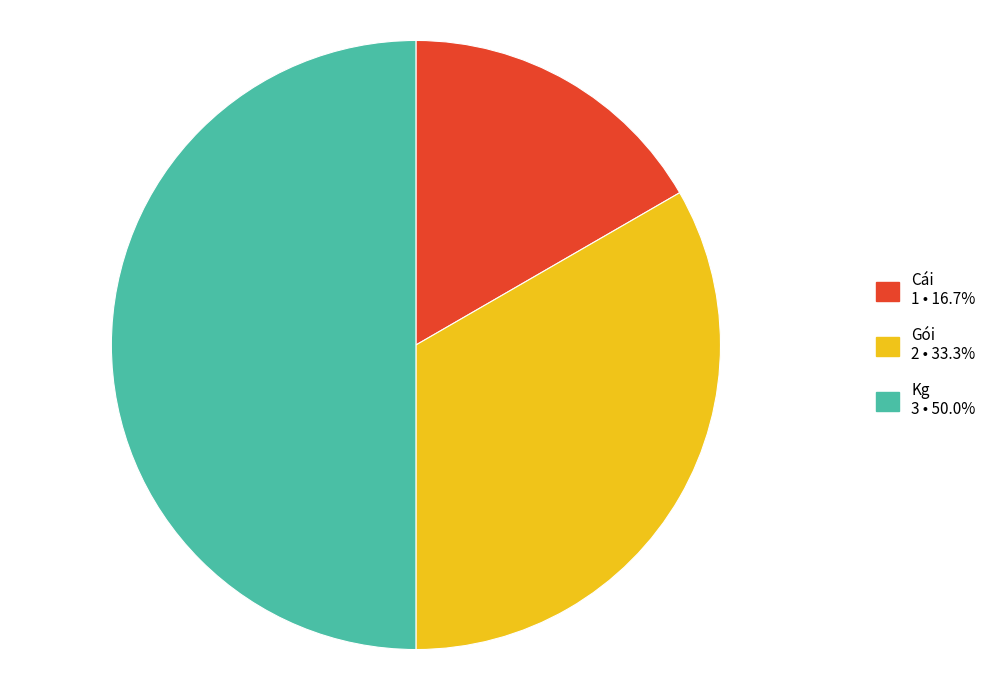

Does Gói account for over 50% of the chart?

No